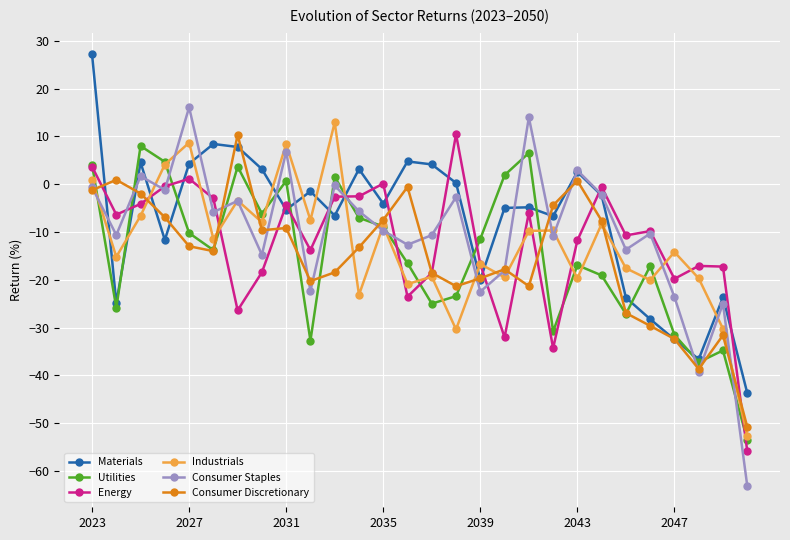

What is the maximum value shown in the chart?

27.2